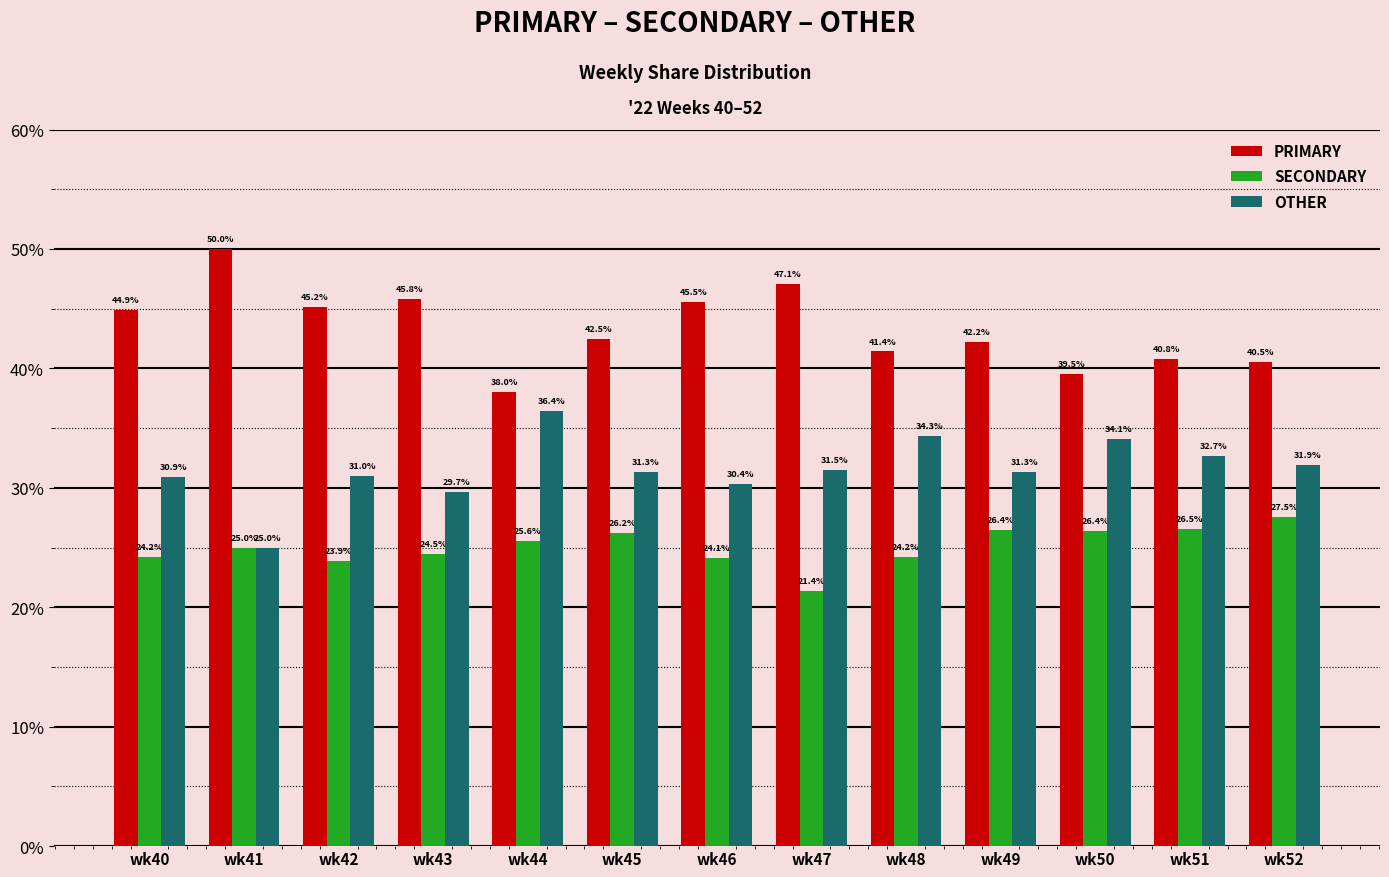

Which series has the largest total across all categories?

PRIMARY